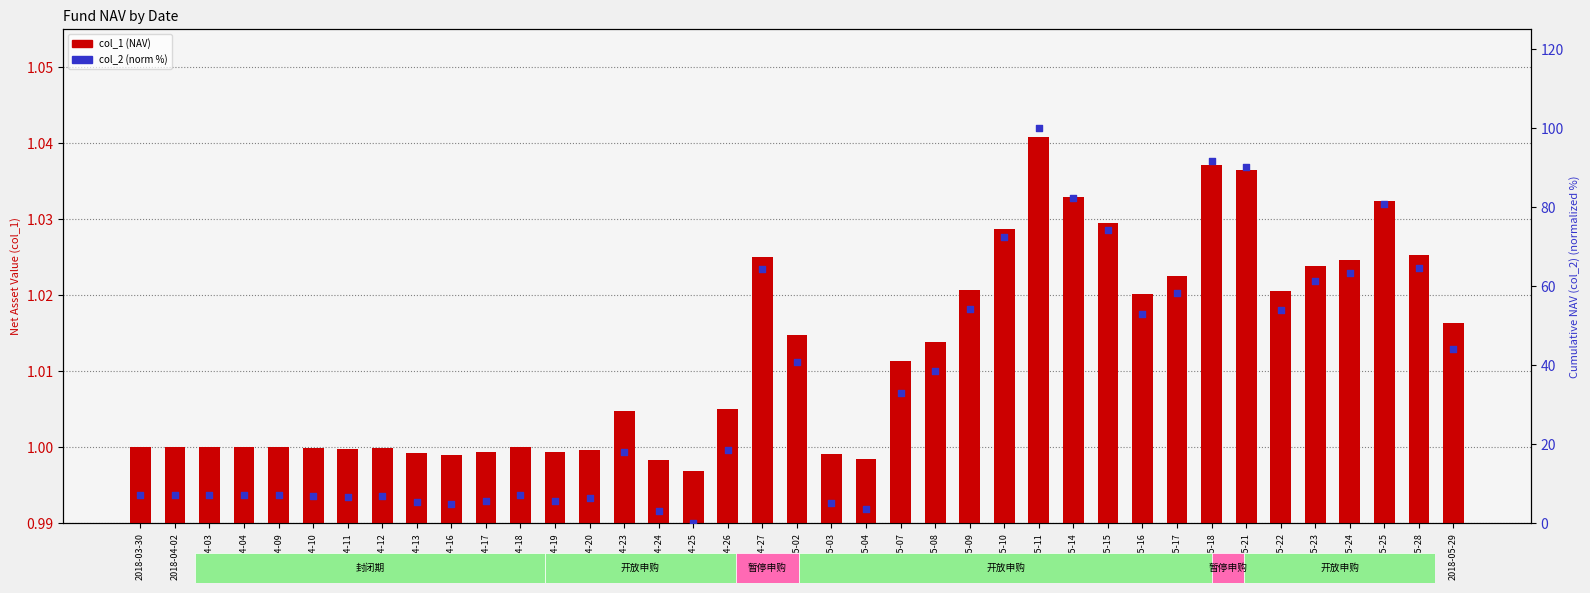

Which series has the widest spread of Y values?

col_2 (norm %)